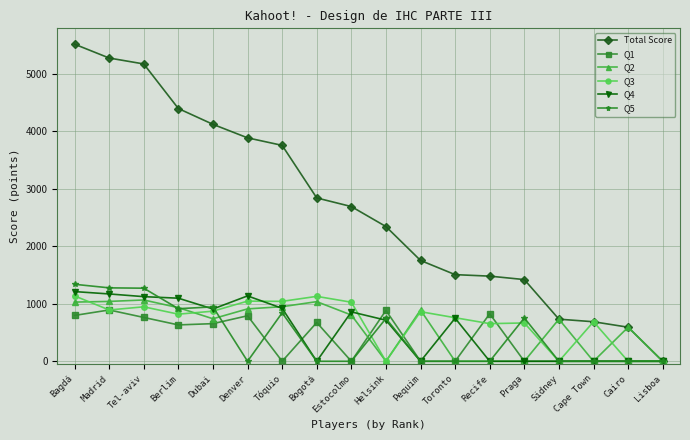

What is the maximum value shown in the chart?

5519